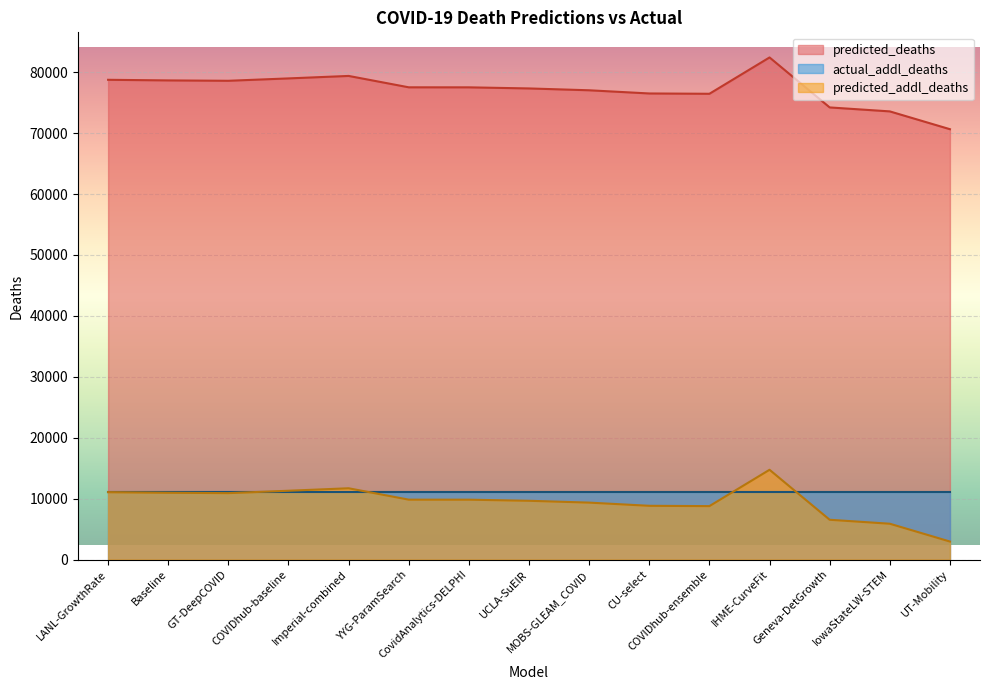

Which series has the largest total across all categories?

predicted_deaths